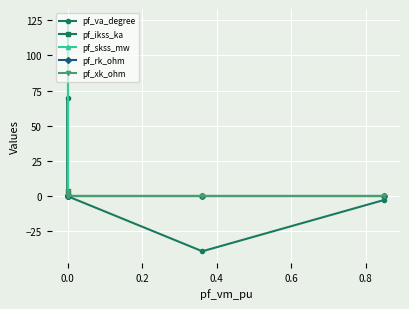

What is the sum of all pf_skss_mw values?

124.8